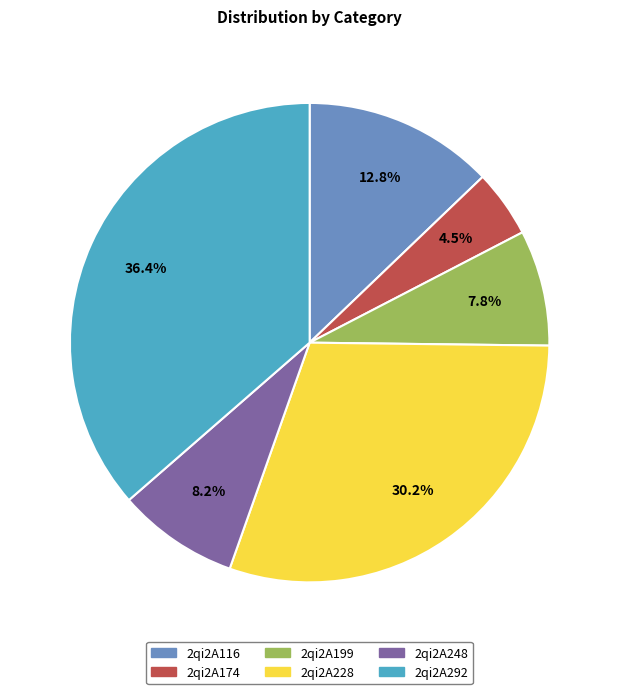

Between 2qi2A248 and 2qi2A174, which is larger?

2qi2A248